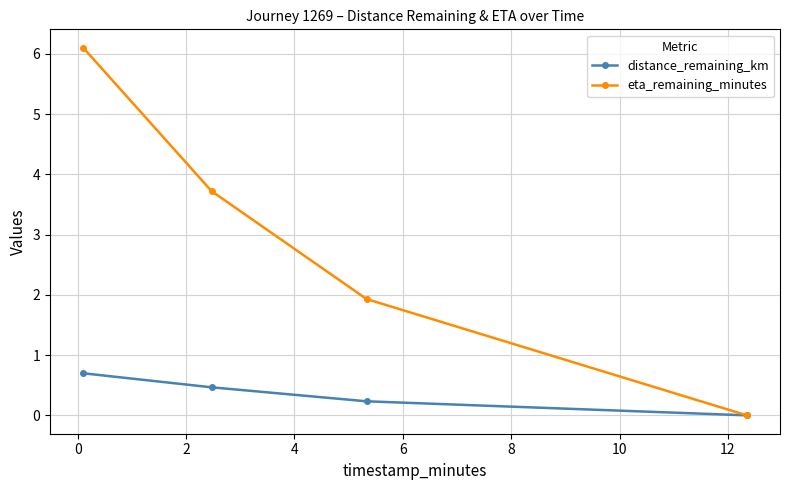

Is this an area chart (filled region under the line)?

No